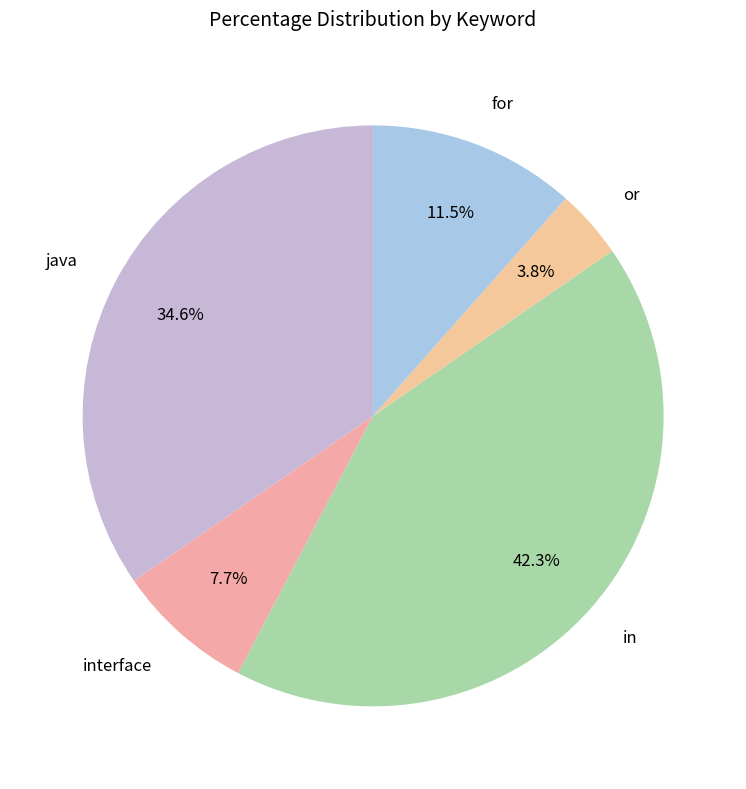

Which slice is the largest?

in